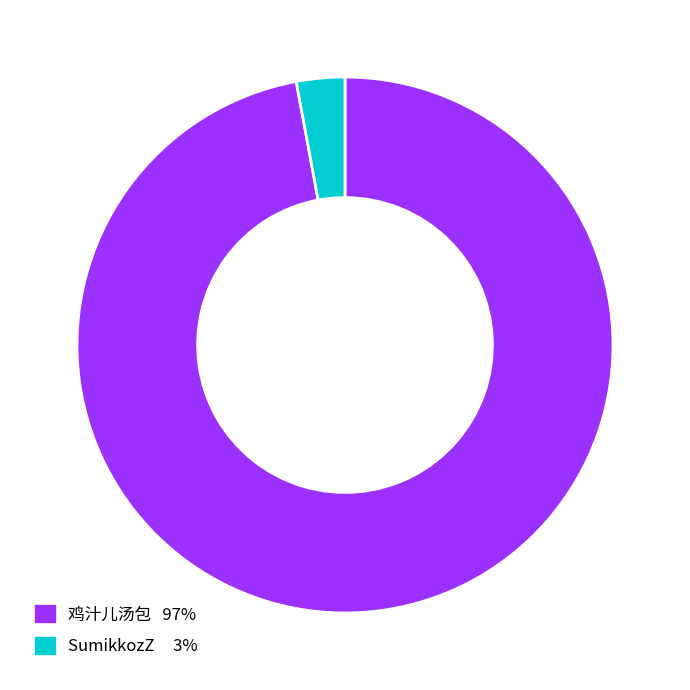

Between SumikkozZ 3% and 鸡汁儿汤包 97%, which is larger?

鸡汁儿汤包 97%